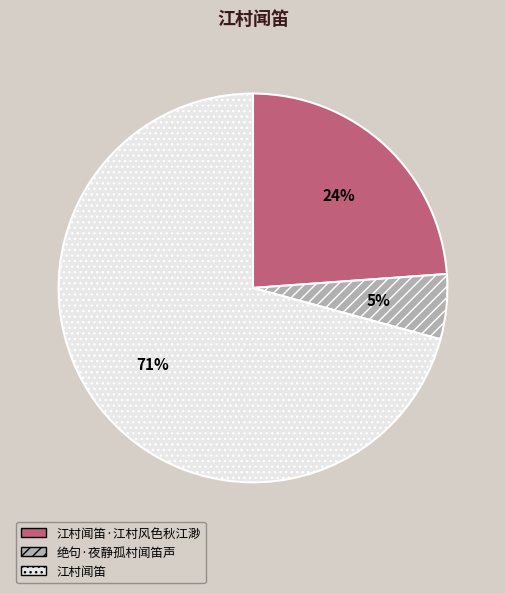

To the nearest percent, what is the average slice percentage?

33%